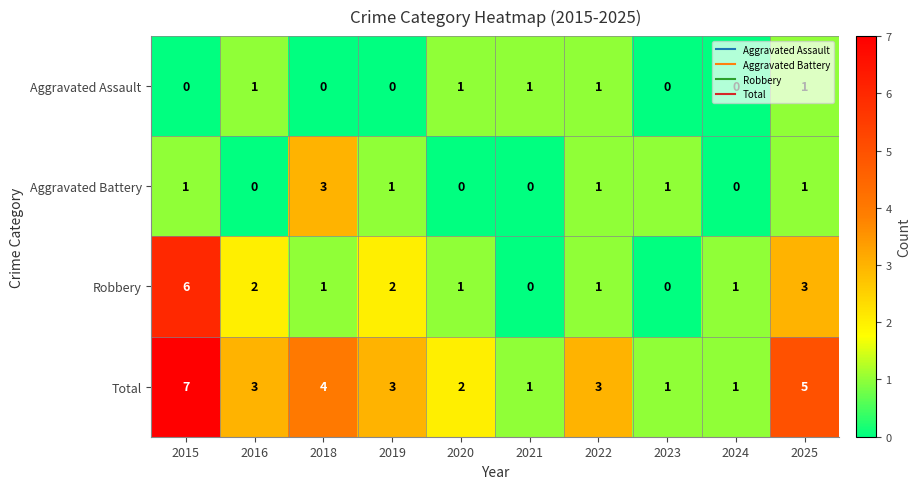

What is the sum of all Aggravated Battery values?

8